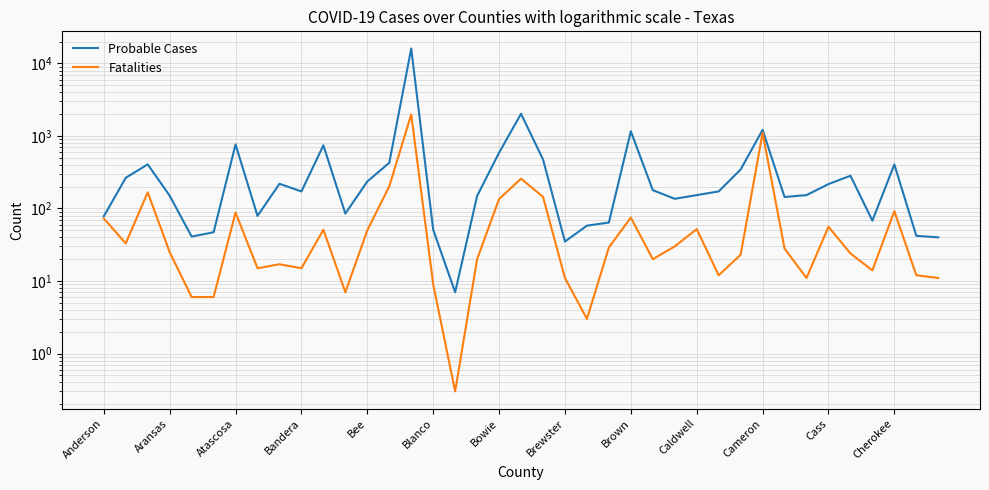

What is the difference between the maximum and minimum values in the Fatalities series?

1979.7